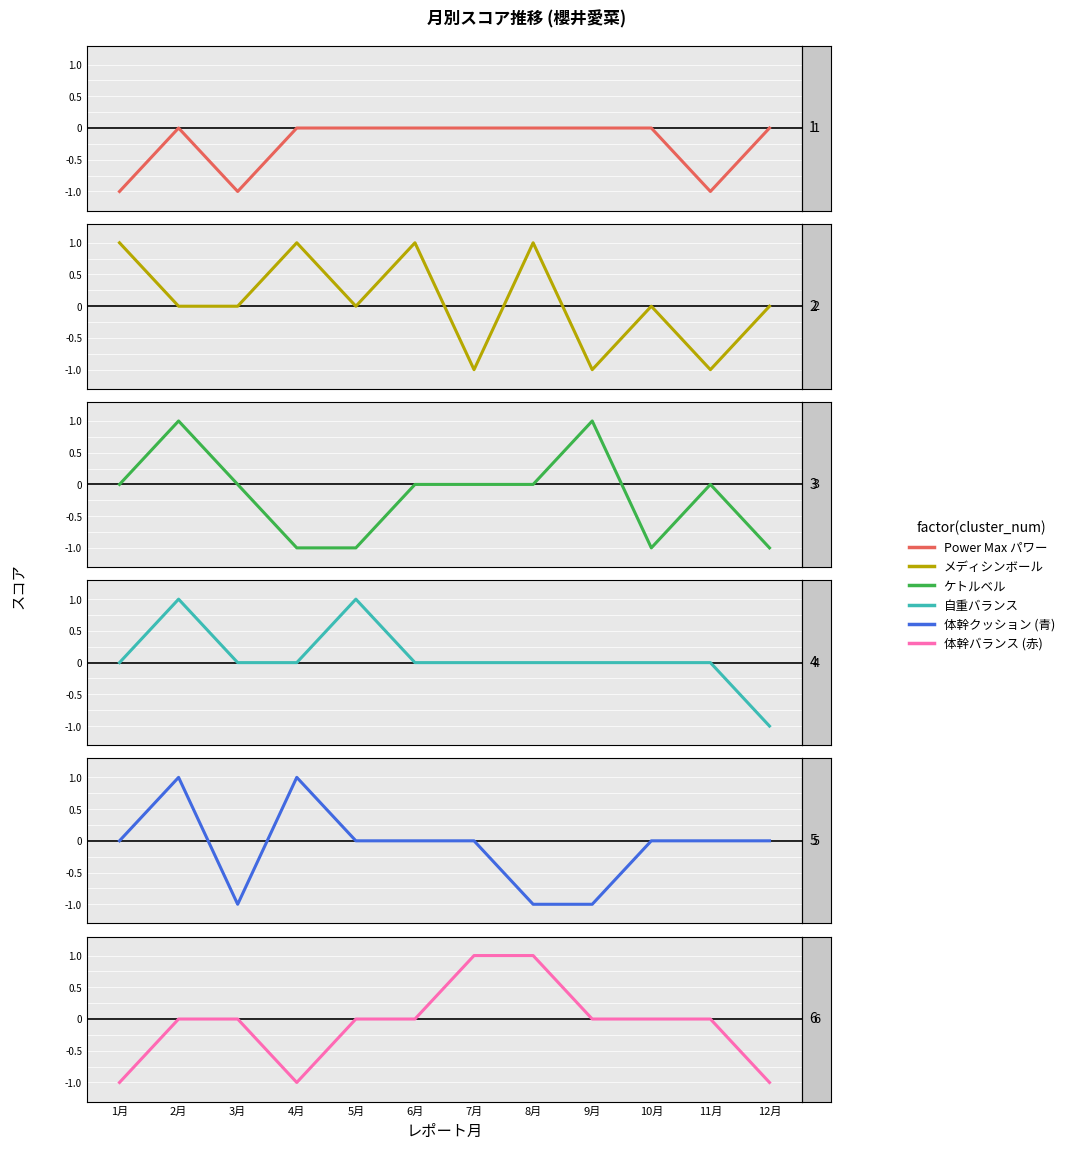

What is the sum of all Power Max パワー values?

-3